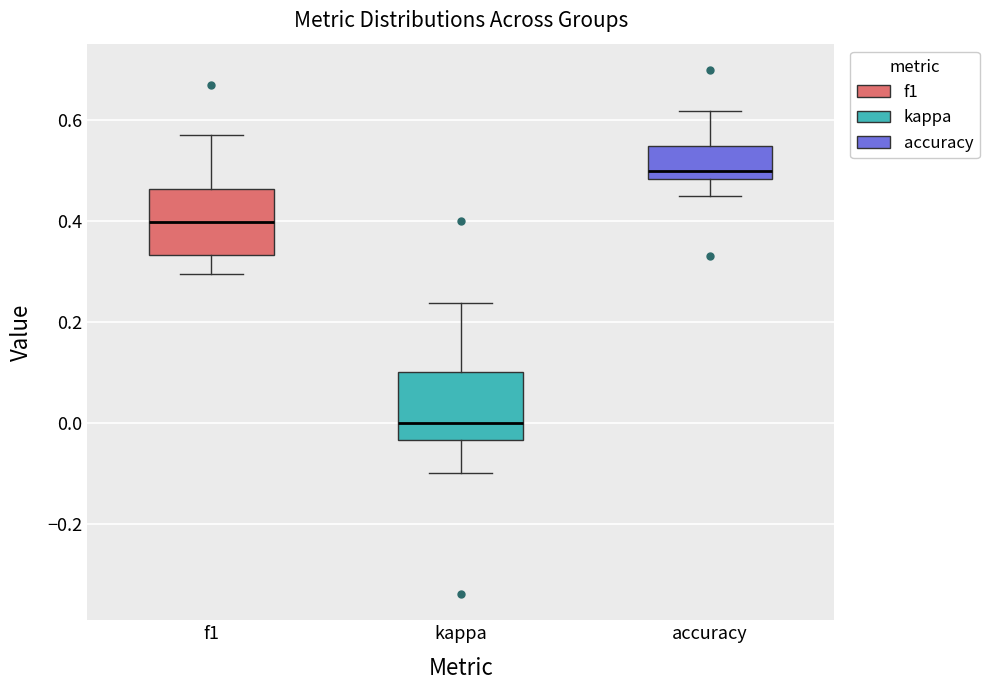

Reading left to right, read every box against the y-axis: the position of its median line, the range the box covers, and the ends of its whiskers. The values are not printed on the chart, so give them approximately, as read against the axis.

f1: median 0.40, box 0.34 to 0.46, whiskers 0.30 to 0.58
kappa: median 0.00, box -0.04 to 0.10, whiskers -0.10 to 0.24
accuracy: median 0.50, box 0.48 to 0.56, whiskers 0.46 to 0.62